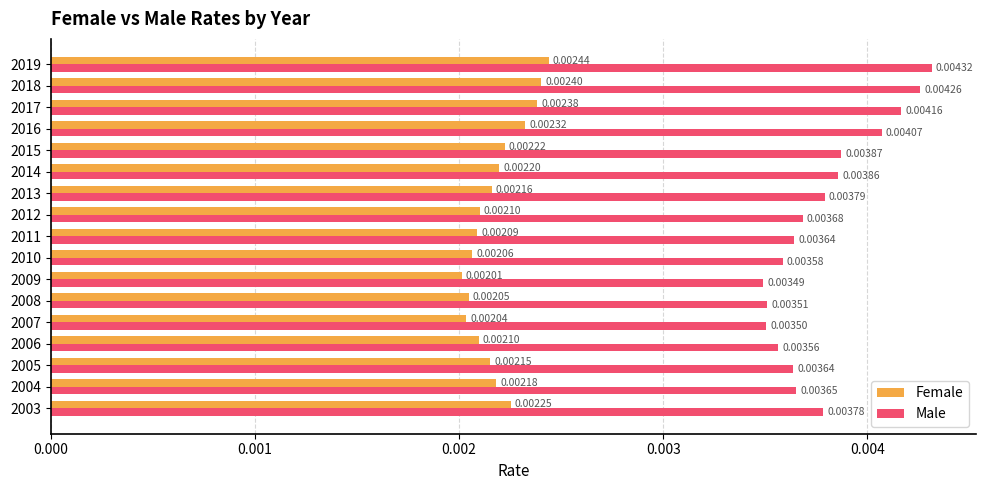

Which series has the largest range (max minus min)?

Male